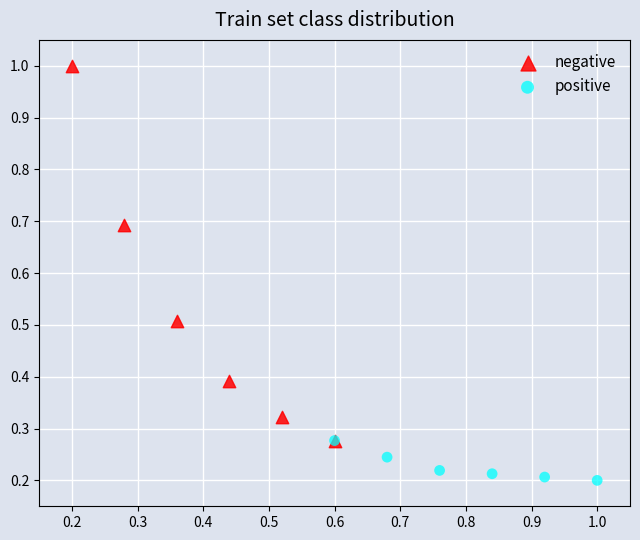

Which series reaches the minimum Y coordinate?

positive